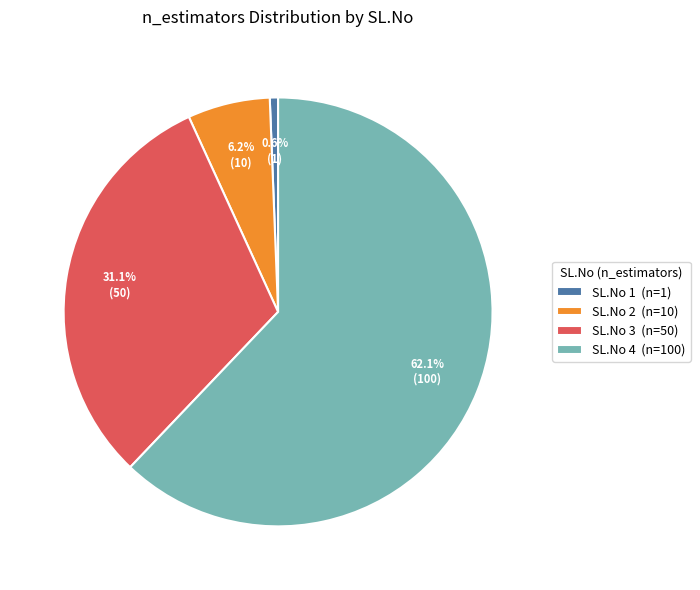

What is the smallest slice in the pie chart?

SL.No 1